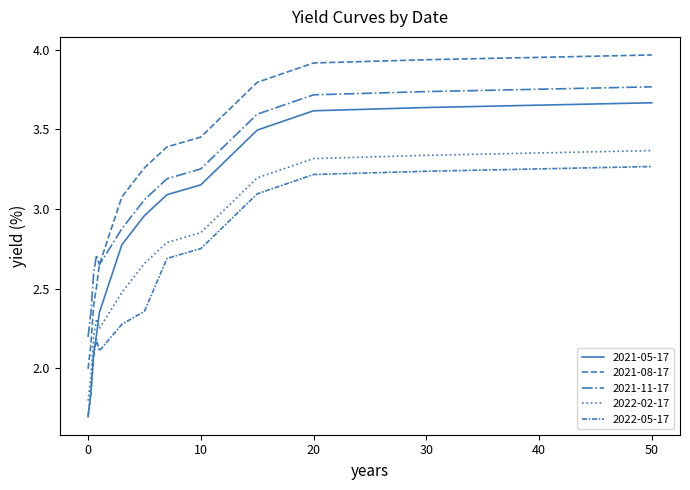

True or false: 2021-05-17 and 2021-08-17 intersect in this chart.

False